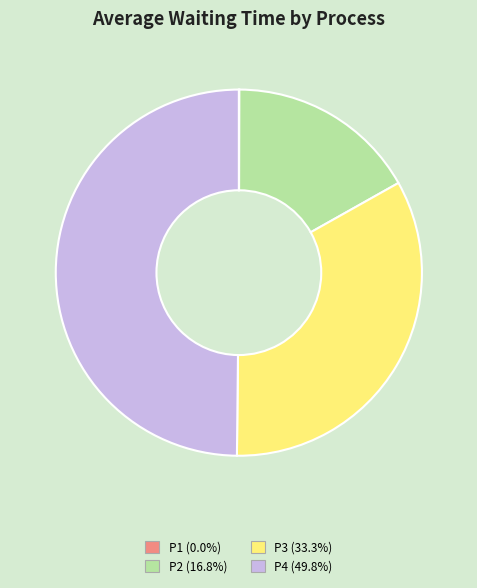

What is the ratio of the value at P2 to the value at P3?

0.5